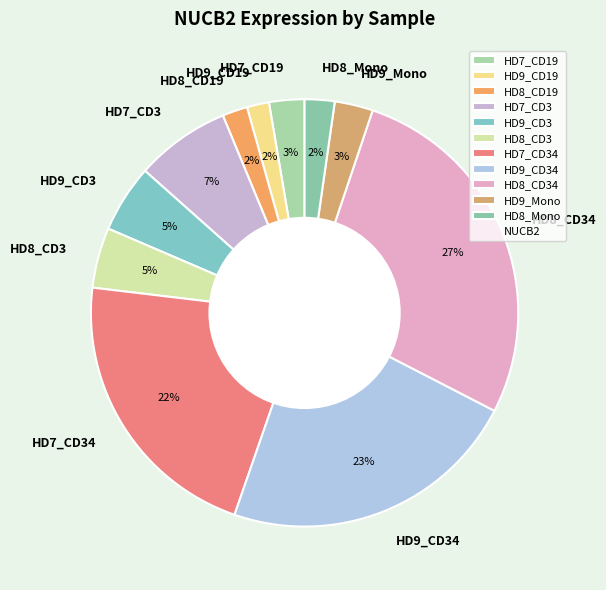

Does any single category account for the majority?

No